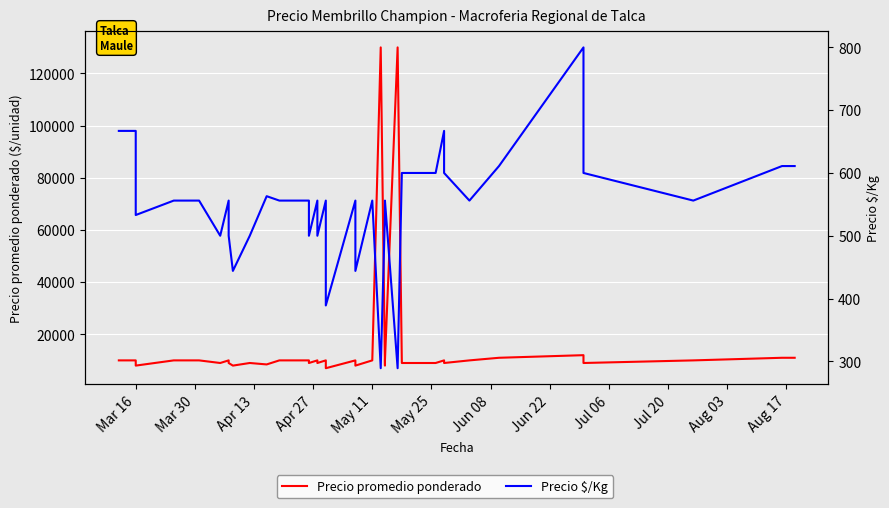

What is the label of the 27th point from the right?

Aug 17